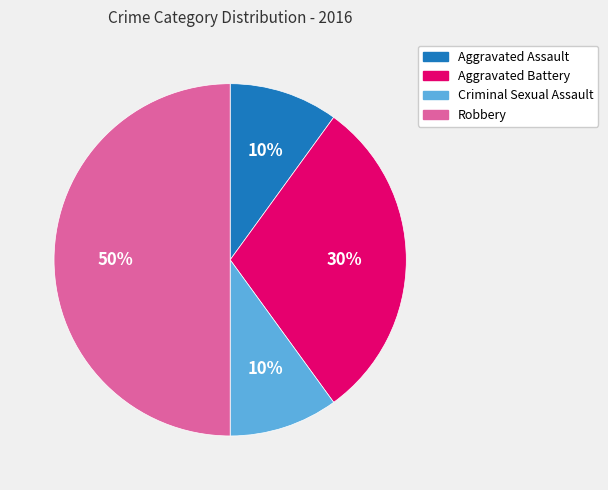

Is the sum of Criminal Sexual Assault and Aggravated Assault greater than half?

No